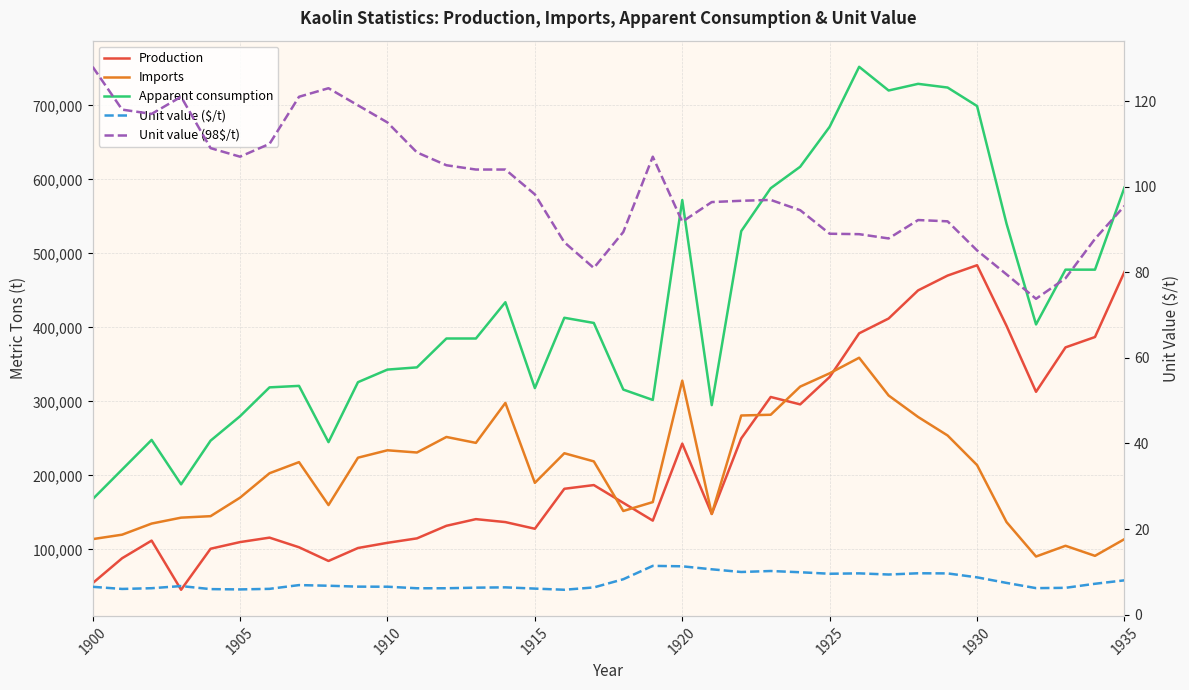

What is the difference between the second highest and minimum values in the Unit value (98$/t) series?

49.2